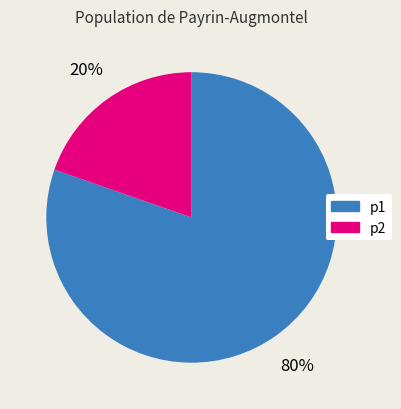

Is it true that p2 is 20% of the pie?

True